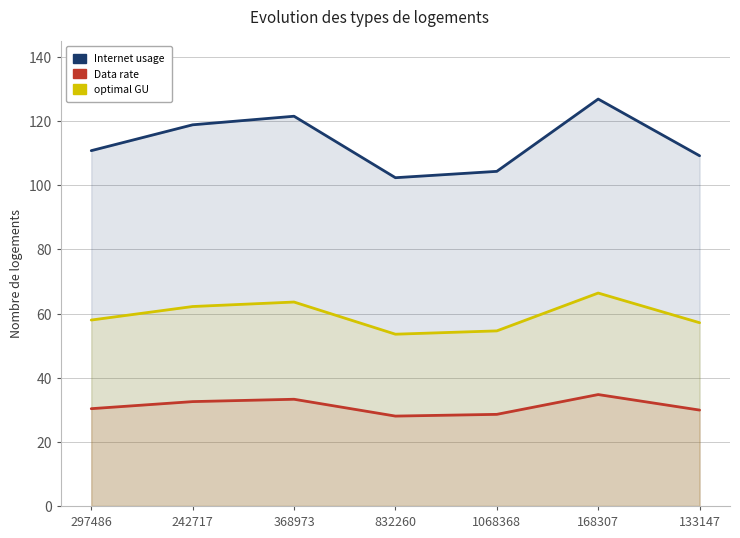

The value of optimal GU at 1068368 is 54.6. True or false?

True